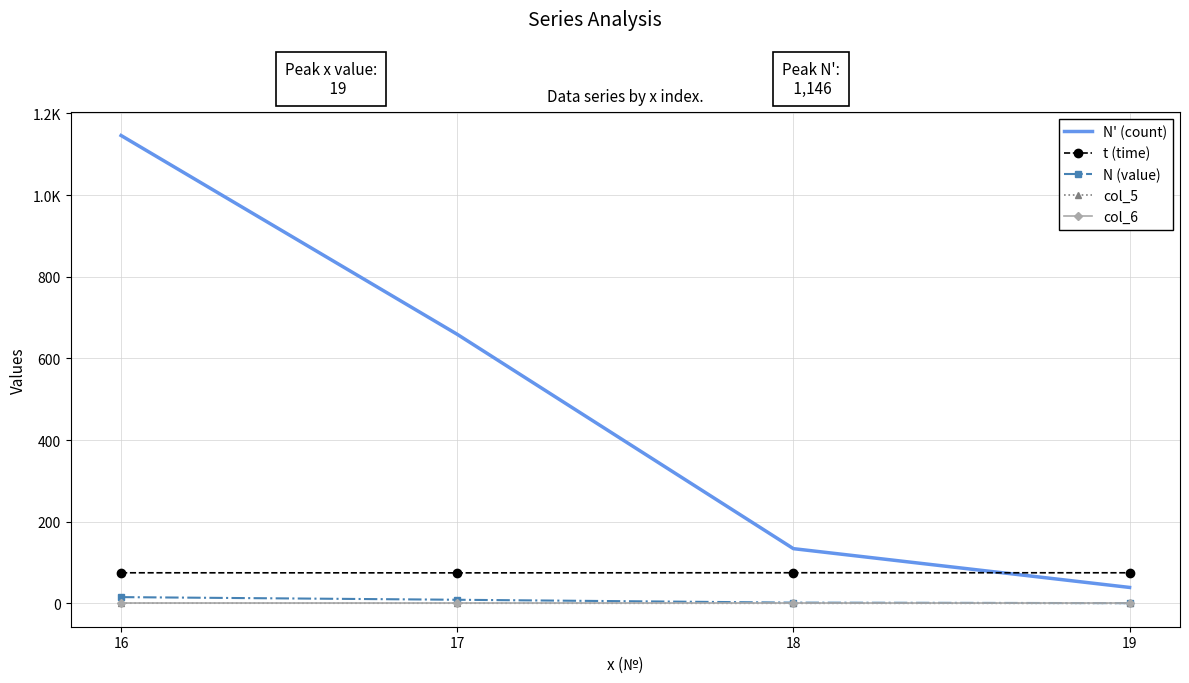

What are all the series names shown in the legend?

N' (count), t (time), N (value), col_5, col_6